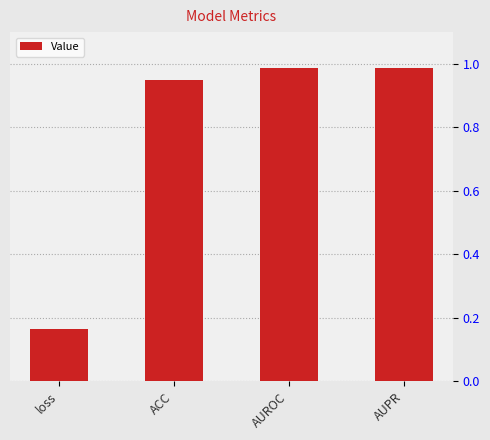

Is it true that the value at AUPR is 1.6?

False